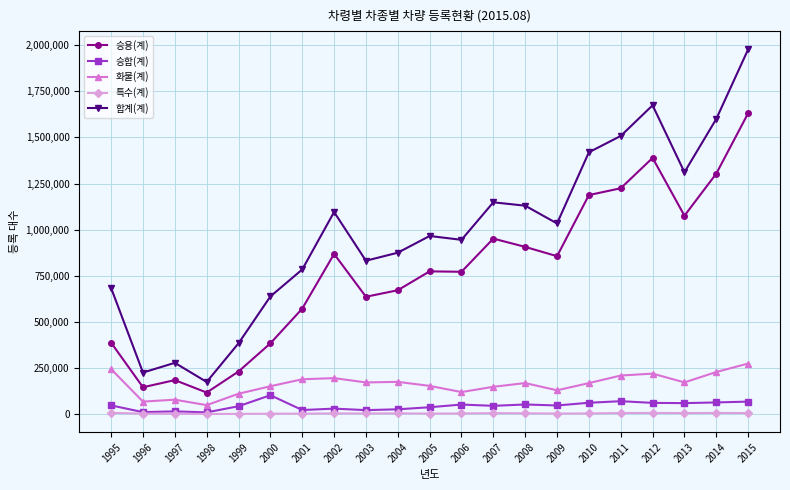

Which series changed the most between 2000 and 2005?

승용(계)